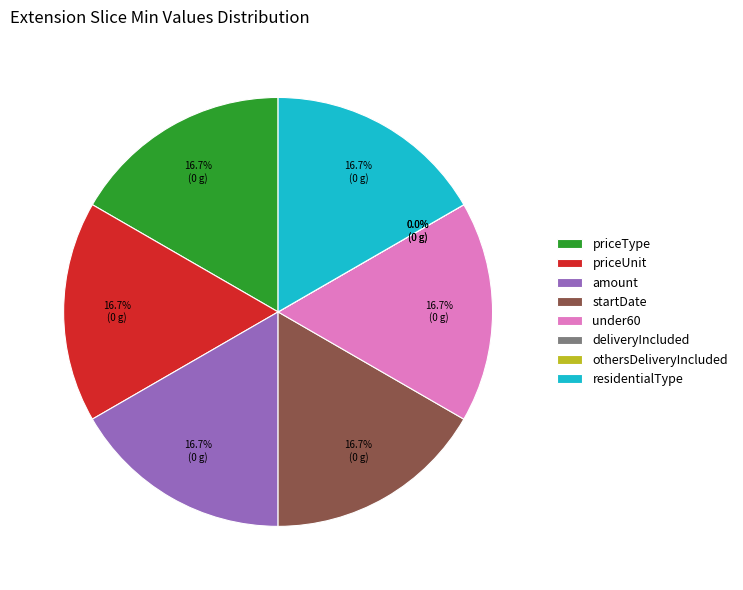

How many slices are in this pie chart?

8